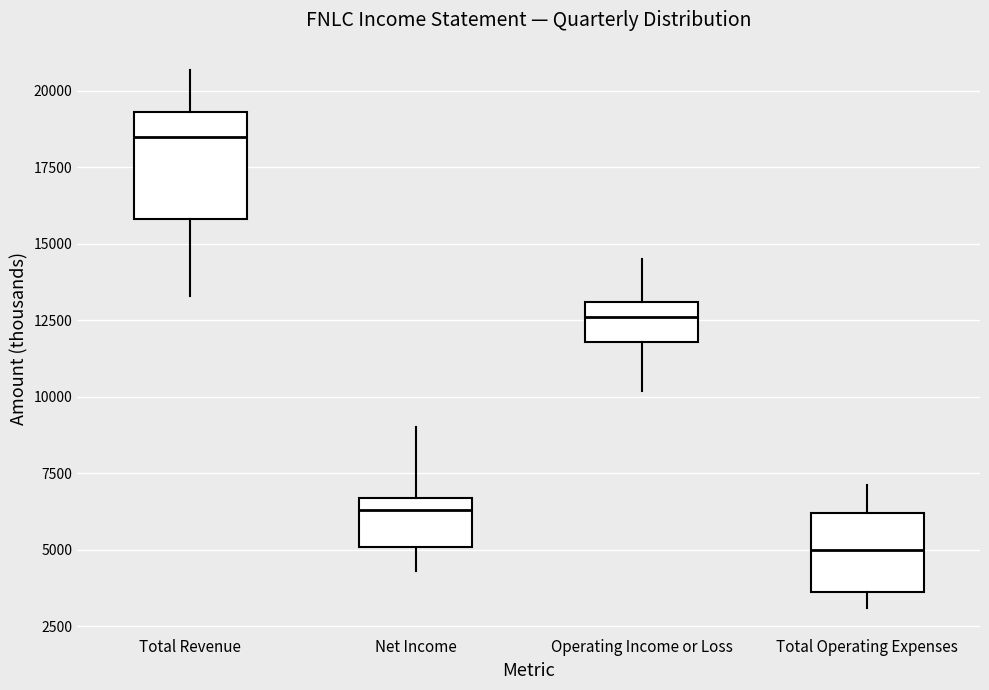

Reading left to right, transcribe this box plot: for each box, give where its median line is, the range the box spans, and where its two whiskers end, as read against the y-axis. The values are not printed on the chart, so give them approximately, as read against the axis.

Total Revenue: median 18500, box 16000 to 19500, whiskers 13500 to 20500
Net Income: median 6500 (just below the box's upper edge), box 5000 to 6500, whiskers 4500 to 9000
Operating Income or Loss: median 12500, box 12000 to 13000, whiskers 10000 to 14500
Total Operating Expenses: median 5000, box 3500 to 6000, whiskers 3000 to 7000